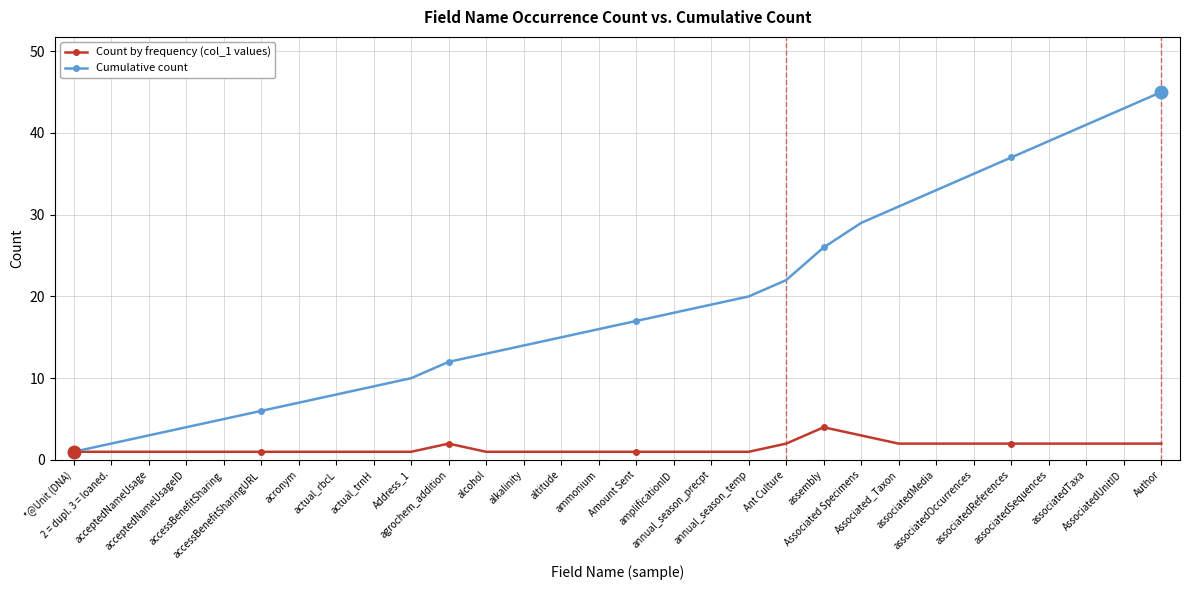

Is the value of Count by frequency (col_1 values) at 2 = dupl. 3 = loaned. greater than the value of Cumulative count at associatedMedia?

No